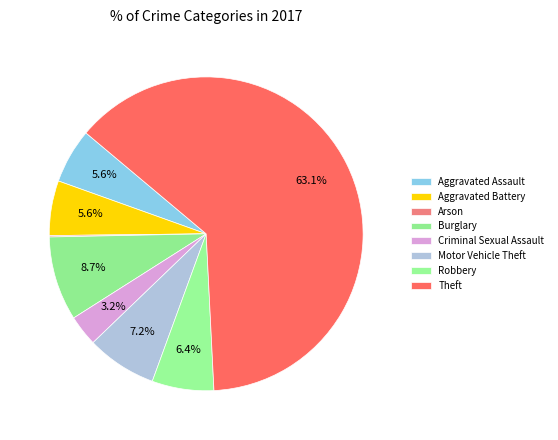

To the nearest percent, what is the difference between the largest and smallest slice percentages?

63%